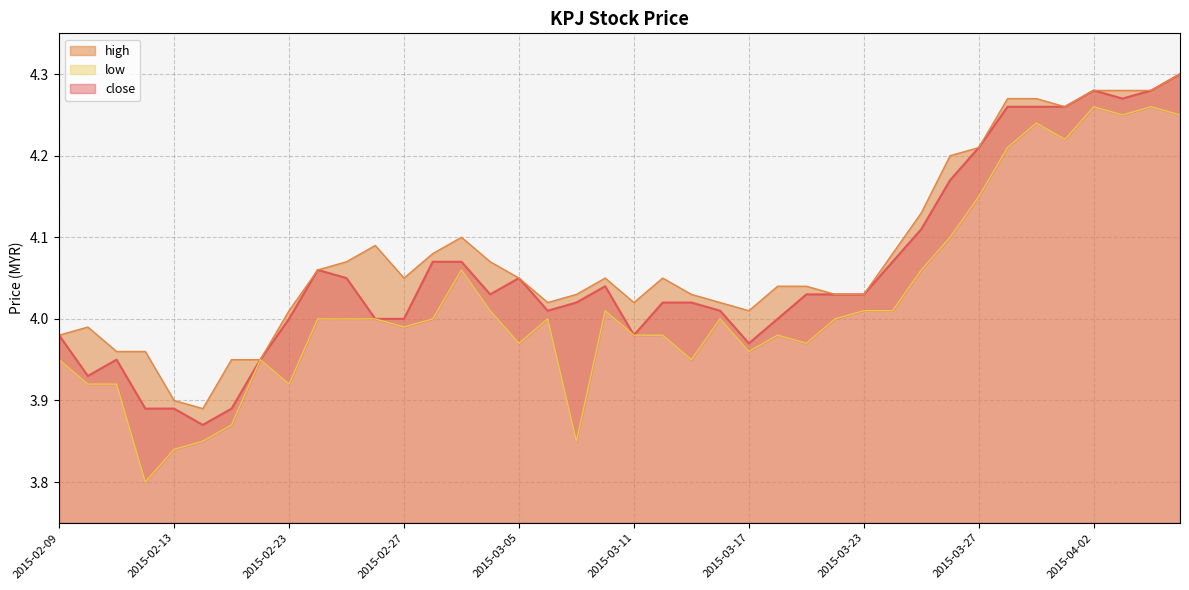

Where is the first local minimum for low?

2015-02-12